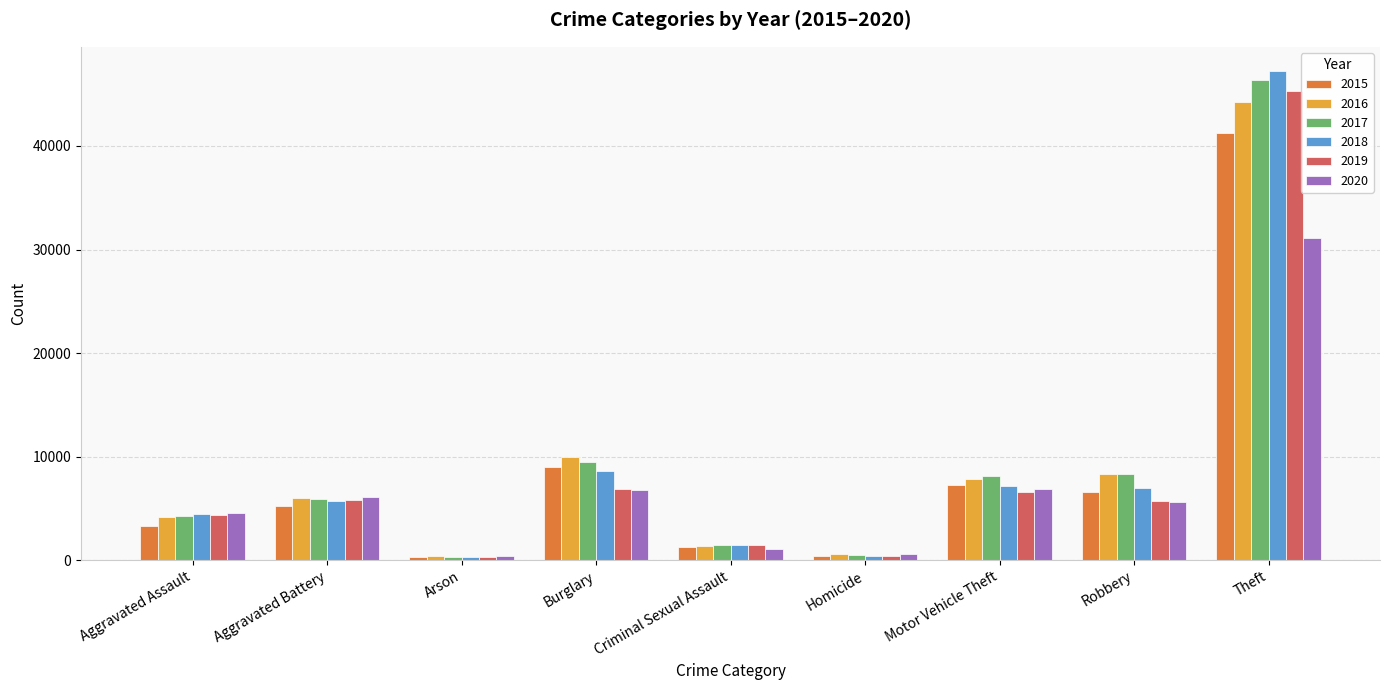

What are all the series names shown in the legend?

2015, 2016, 2017, 2018, 2019, 2020